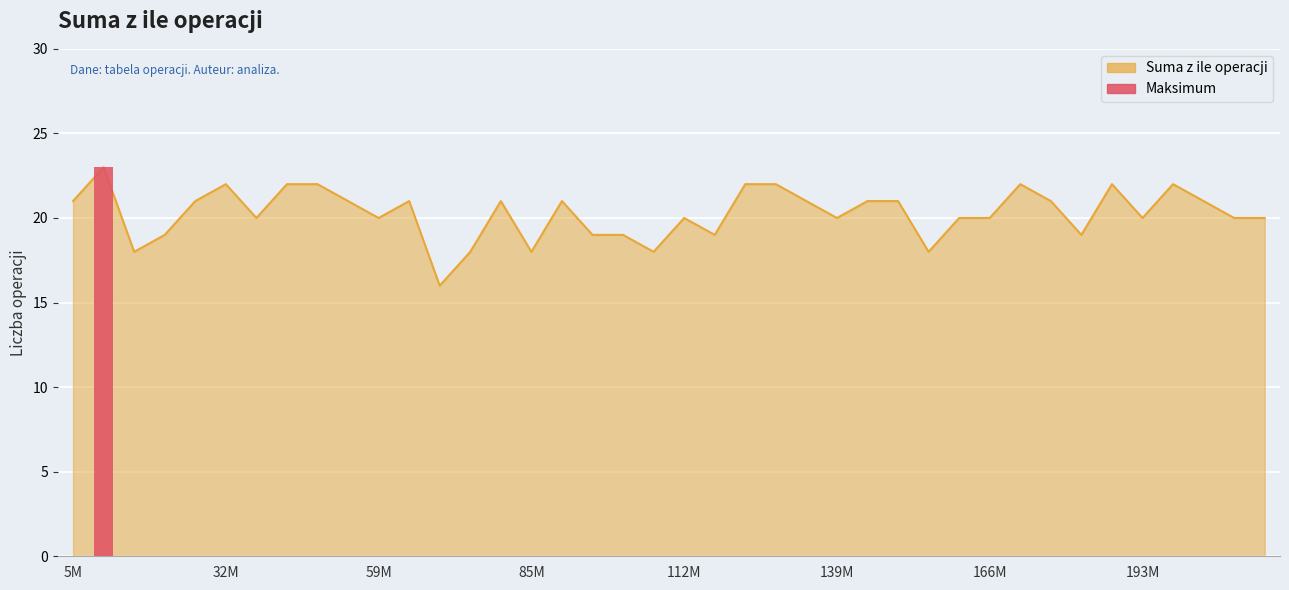

Does the chart contain stacked bars?

No